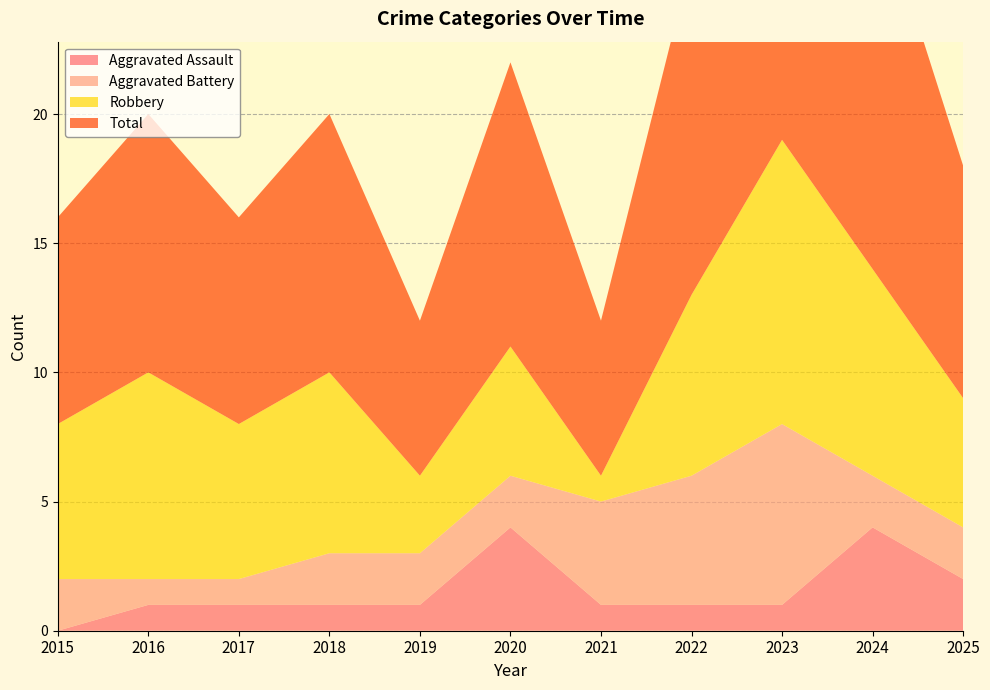

Reading right to left, extract all data points from this chart.

Aggravated Assault: 2025=2	2024=4	2023=1	2022=1	2021=1	2020=4	2019=1	2018=1	2017=1	2016=1	2015=0
Aggravated Battery: 2025=2	2024=2	2023=7	2022=5	2021=4	2020=2	2019=2	2018=2	2017=1	2016=1	2015=2
Robbery: 2025=5	2024=8	2023=11	2022=7	2021=1	2020=5	2019=3	2018=7	2017=6	2016=8	2015=6
Total: 2025=9	2024=15	2023=19	2022=13	2021=6	2020=11	2019=6	2018=10	2017=8	2016=10	2015=8